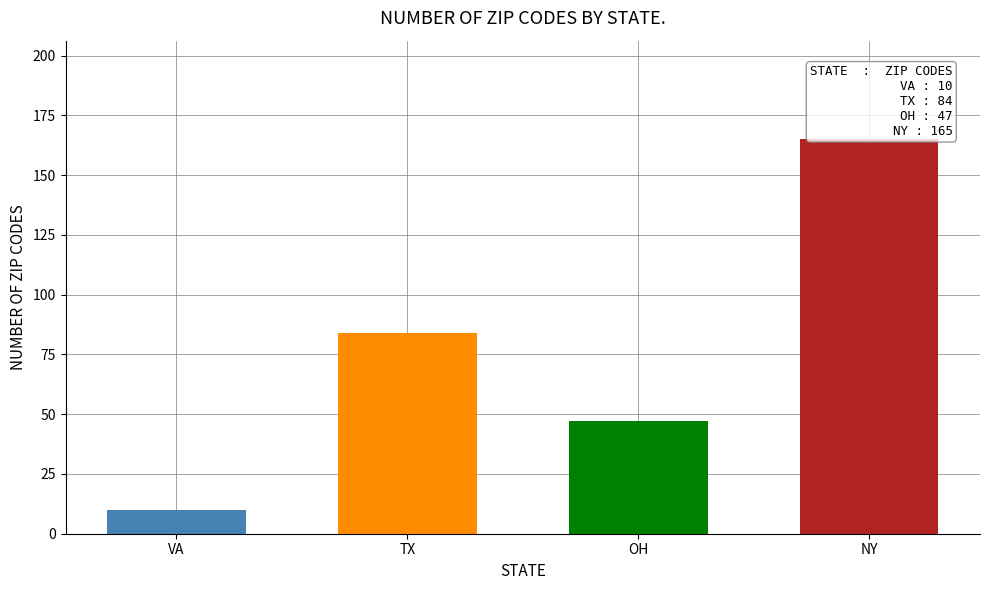

What is the value of the 4th bar from the left?

165